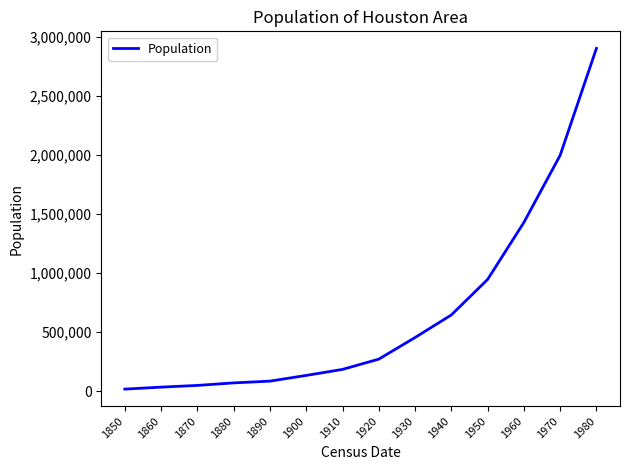

What is the change in value from 1910 to 1960?

+1244740